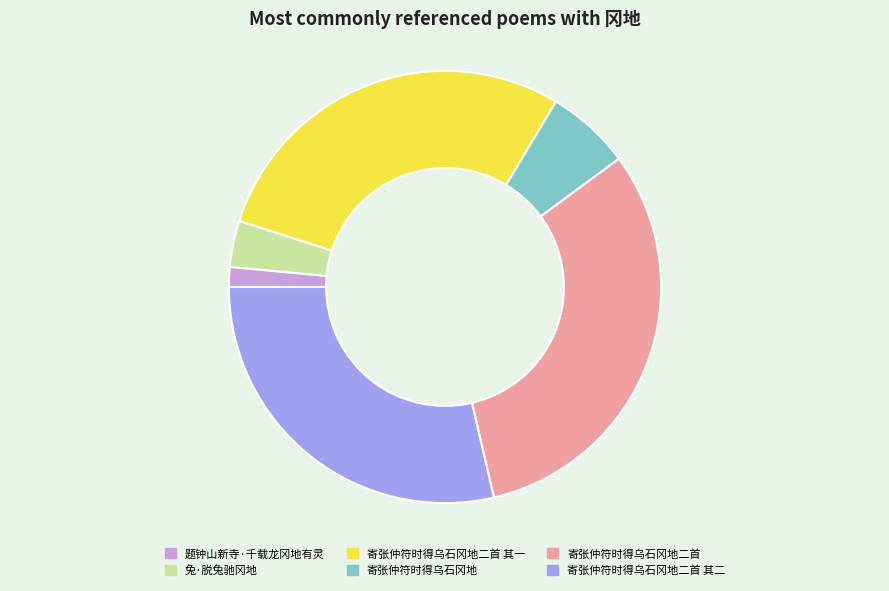

How many segments does this pie chart have?

6